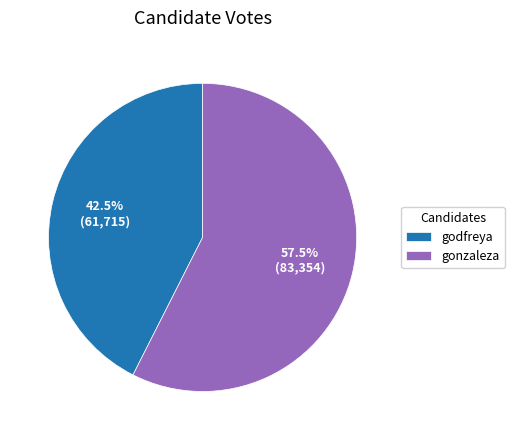

Rank the categories by value from lowest to highest.

godfreya, gonzaleza